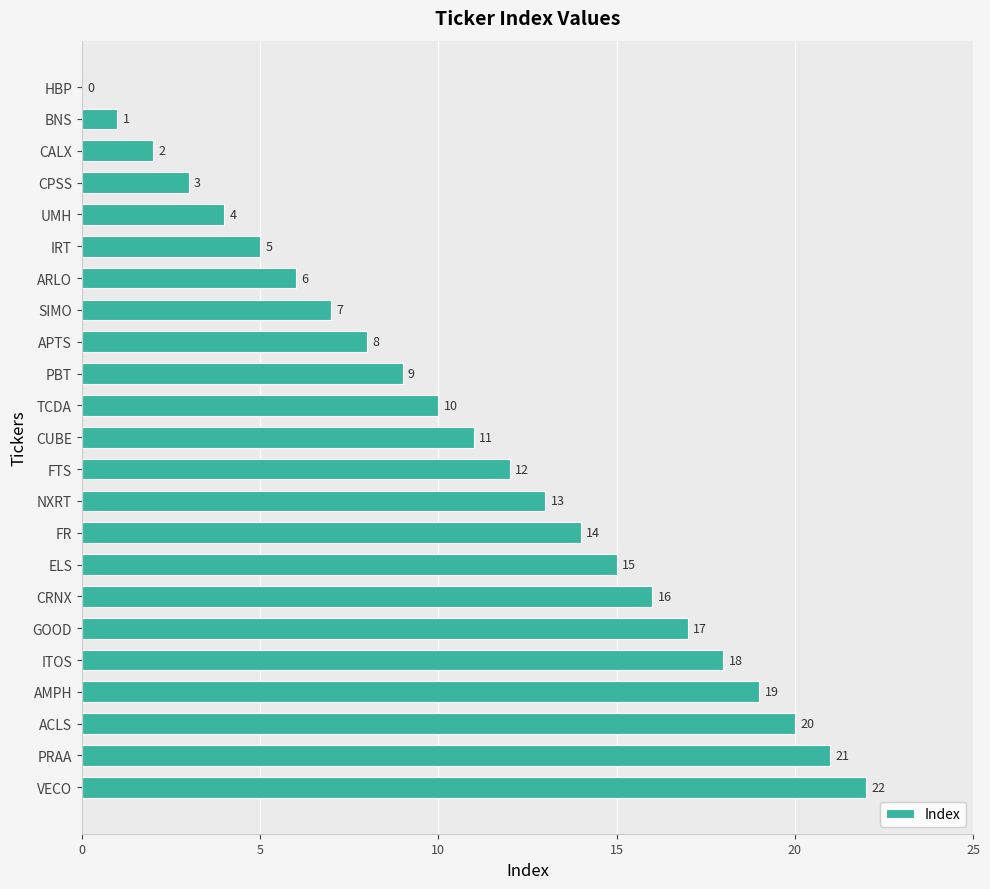

What is the greatest value displayed?

22